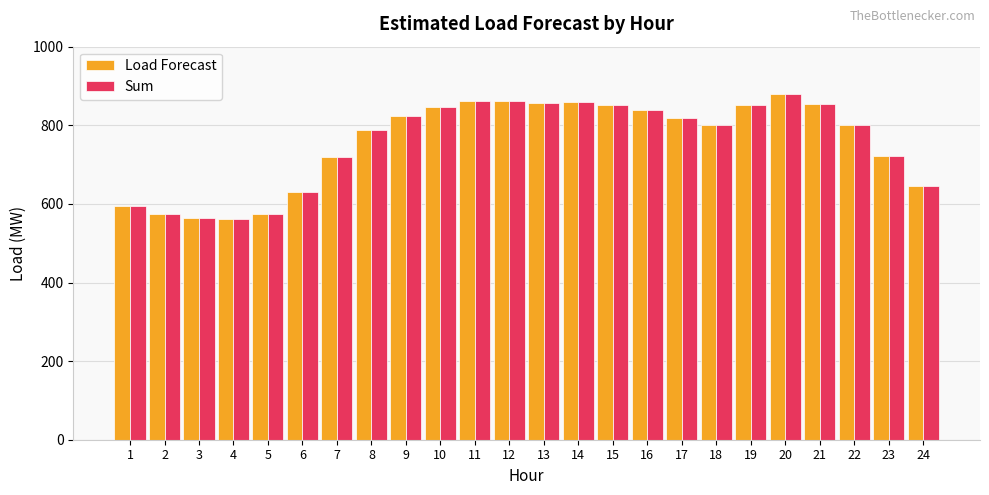

What is the total value across all series at 10?

1692.5